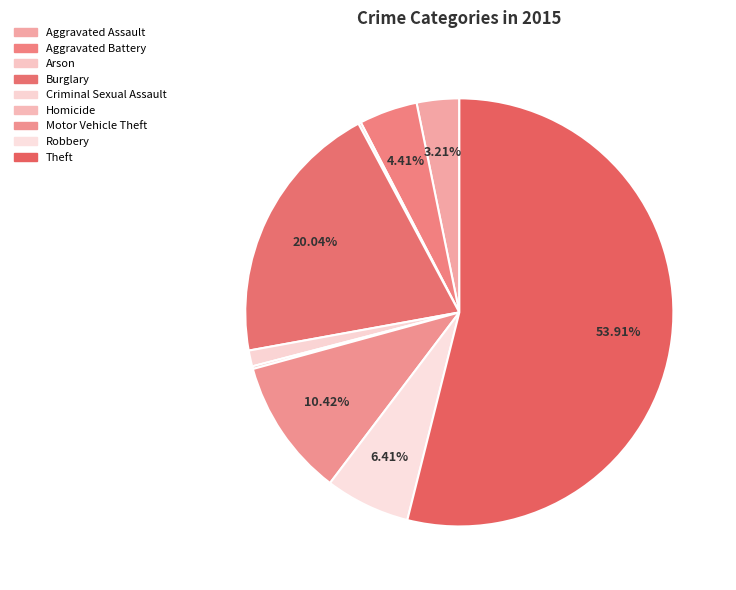

What percentage is the Motor Vehicle Theft slice, to the nearest percent?

10%